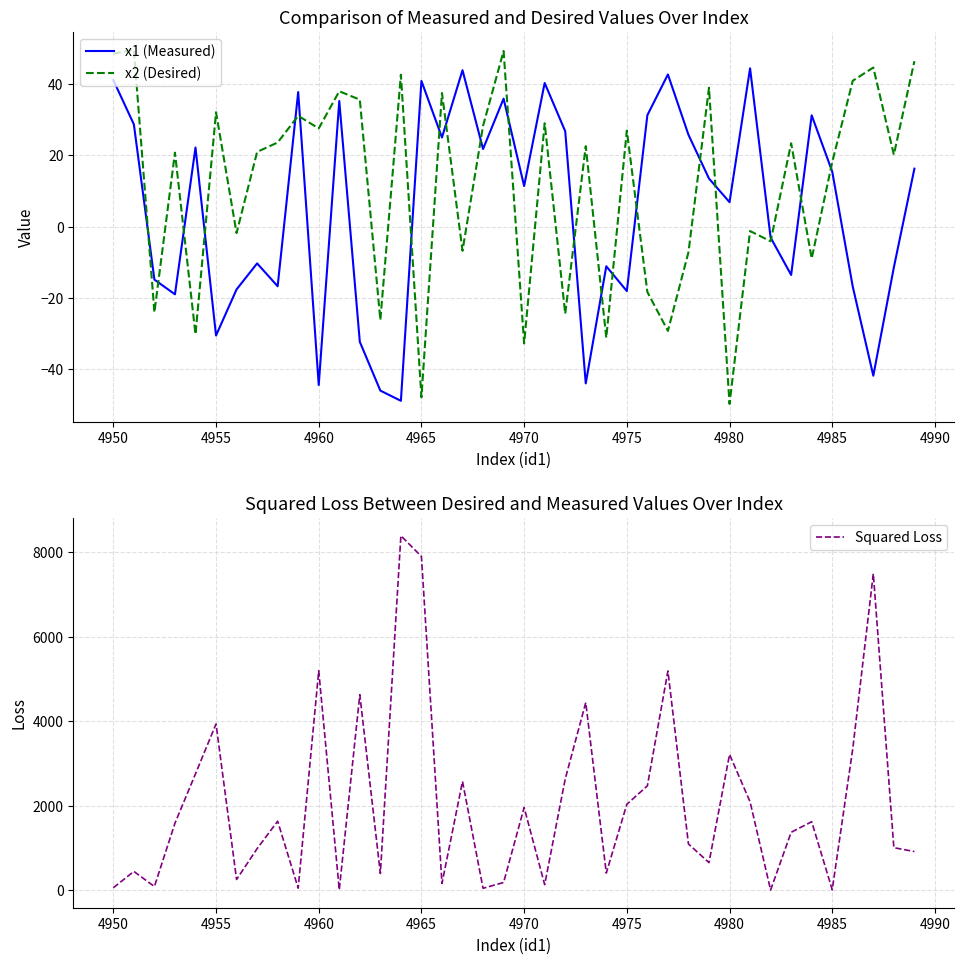

What is the minimum value for x1 (Measured)?

-48.9